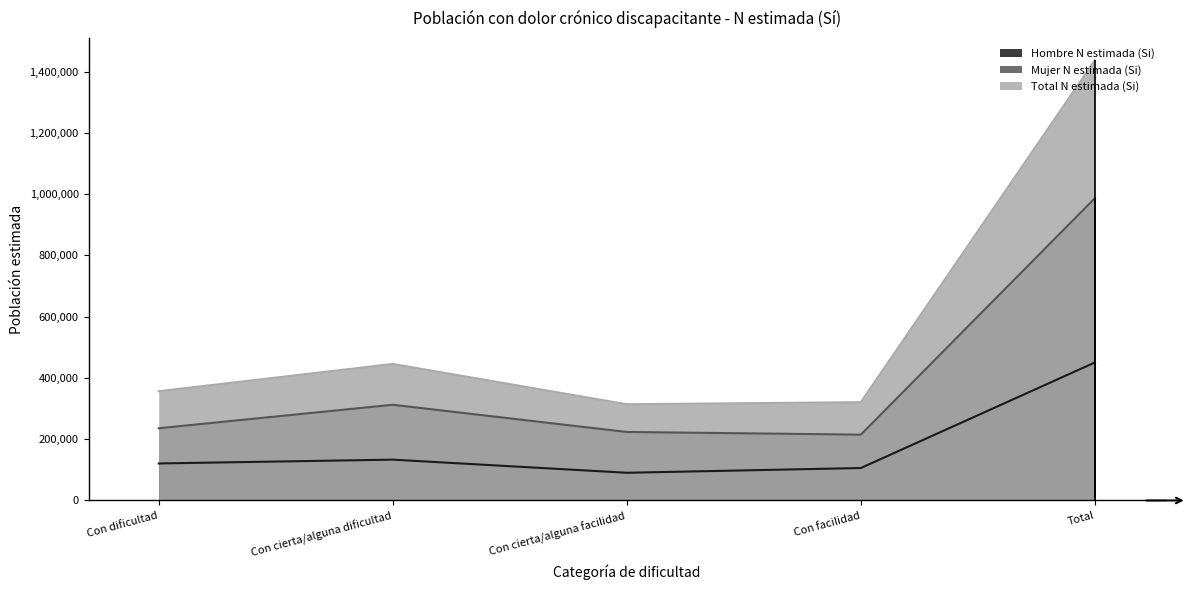

List the series in order of their overall mean, highest first.

Total N estimada (Si), Mujer N estimada (Si), Hombre N estimada (Si)